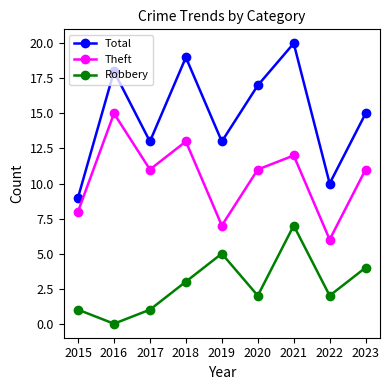

What is the difference between the Theft values at 2021 and 2020?

1